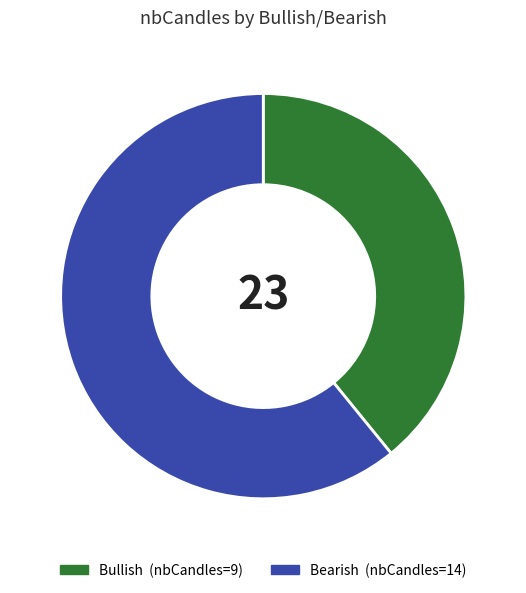

Combined, do Bullish and Bearish account for over 50%?

Yes